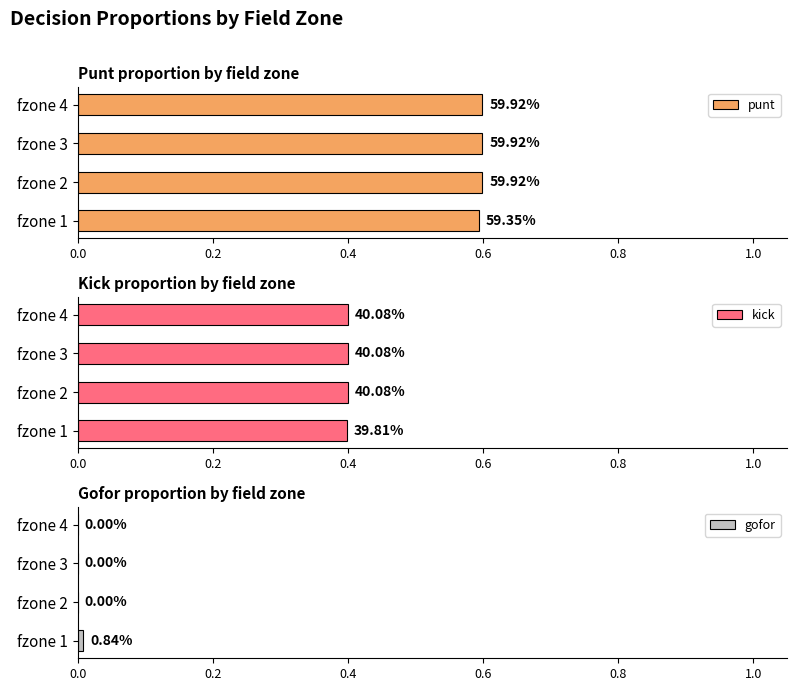

What is the average value of the kick series?

0.4